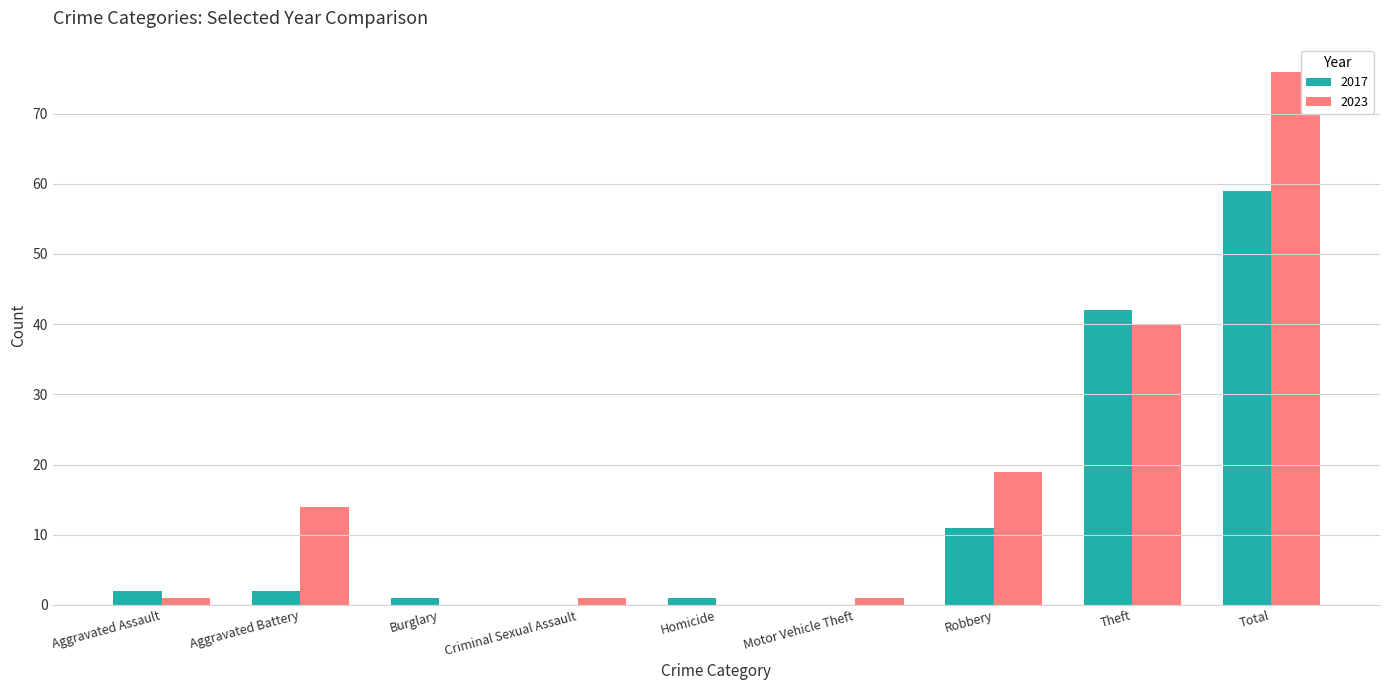

What is the sum of all 2017 values?

118